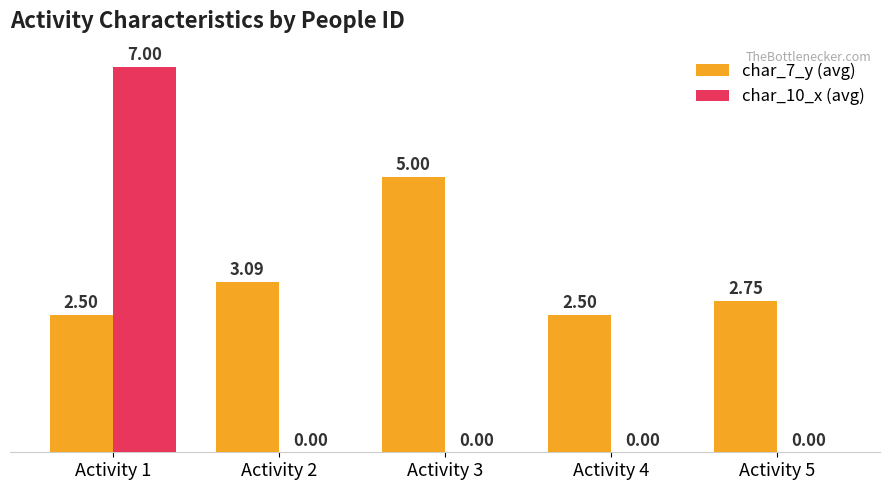

What is the maximum value shown in the chart?

7.0